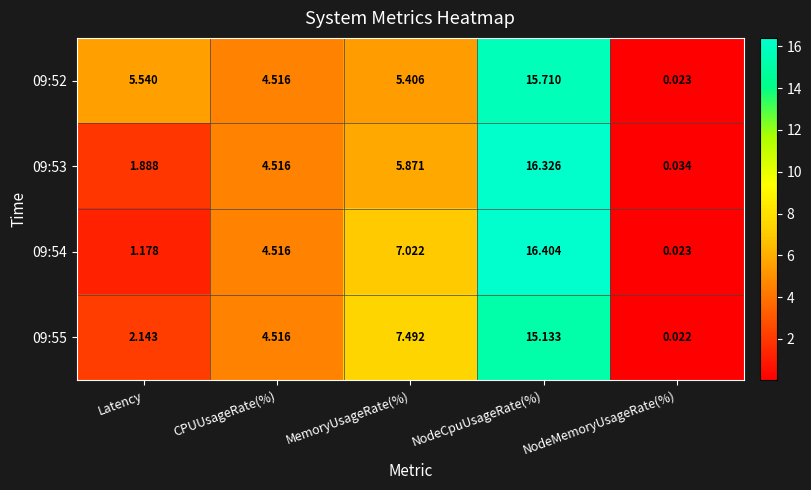

Which category has the lowest value in the 09:53 series?

NodeMemoryUsageRate(%)